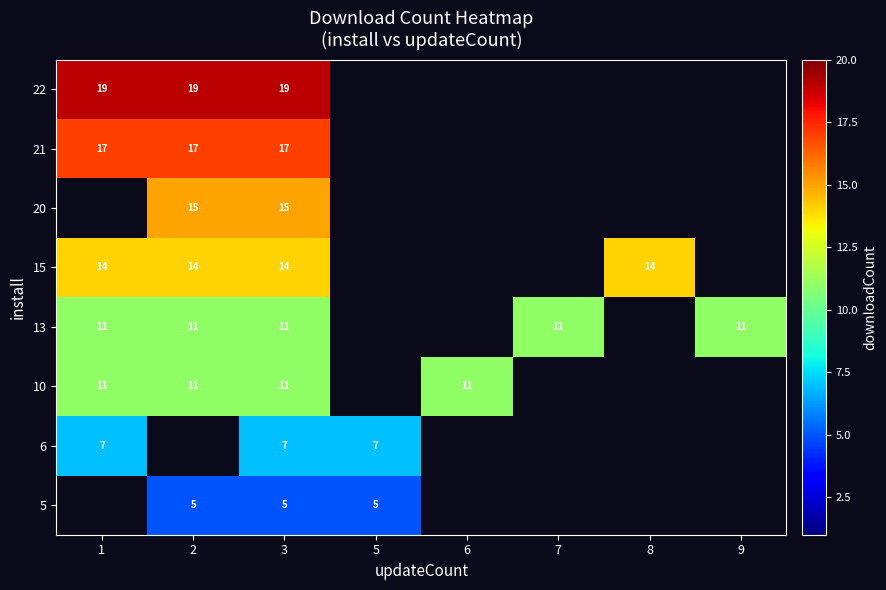

True or false: 10 has a value of 16 at 3.

False